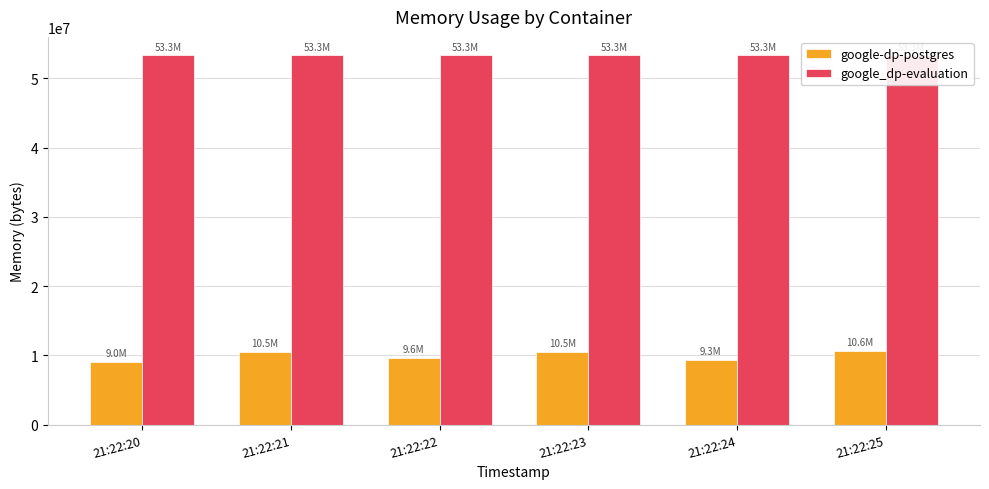

What is the maximum value for google-dp-postgres?

10620928